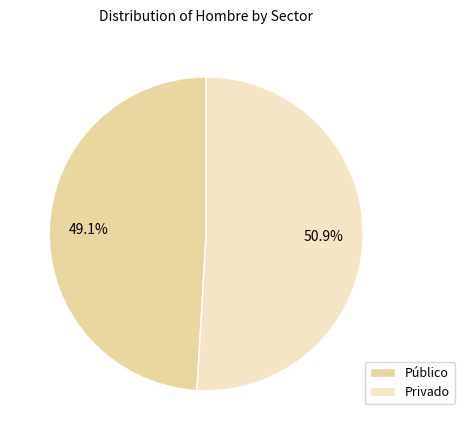

Which slice is the smallest?

Público